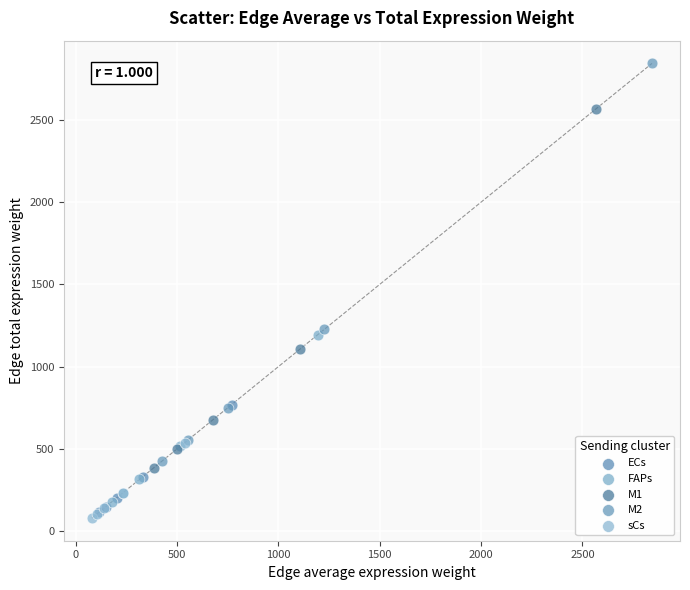

Which series contains the highest Y value?

M2